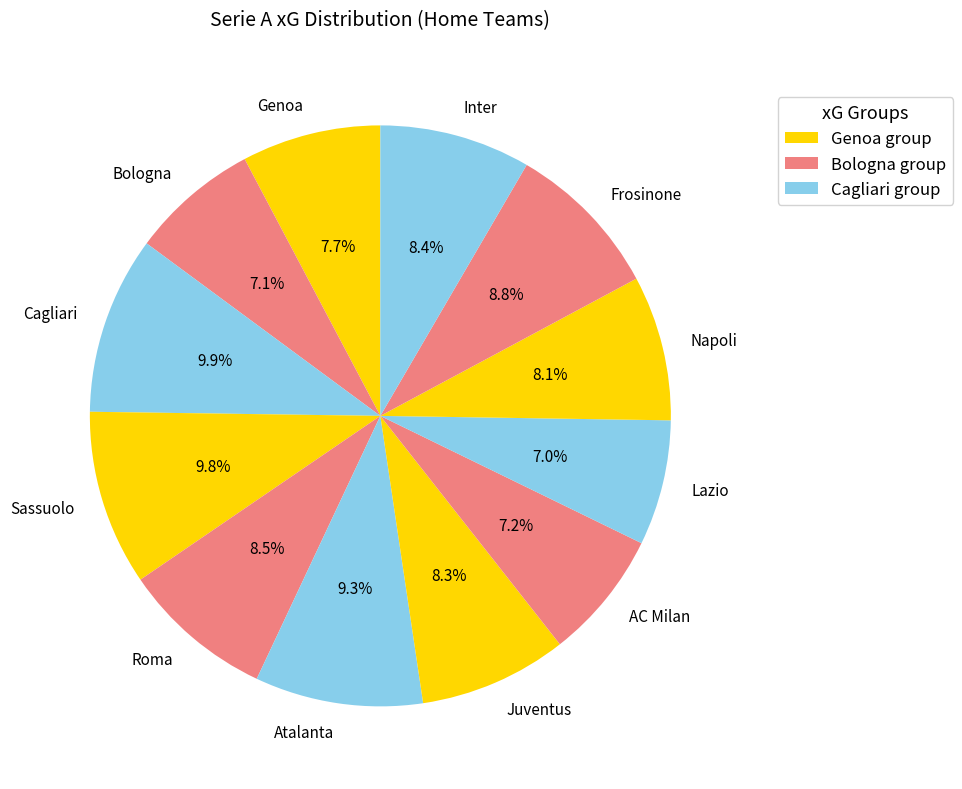

Is there a majority slice in this chart?

No